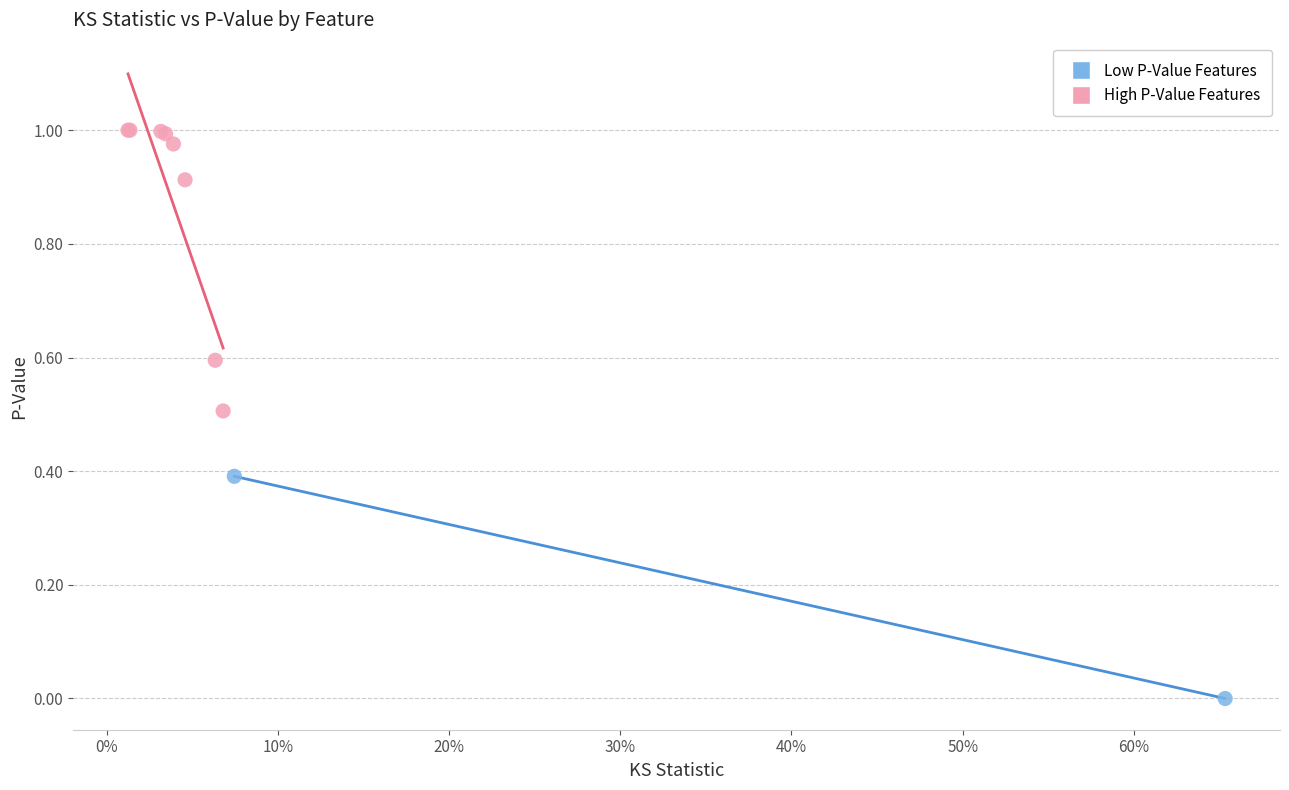

What are all the series names shown in the legend?

Low P-Value Features, High P-Value Features